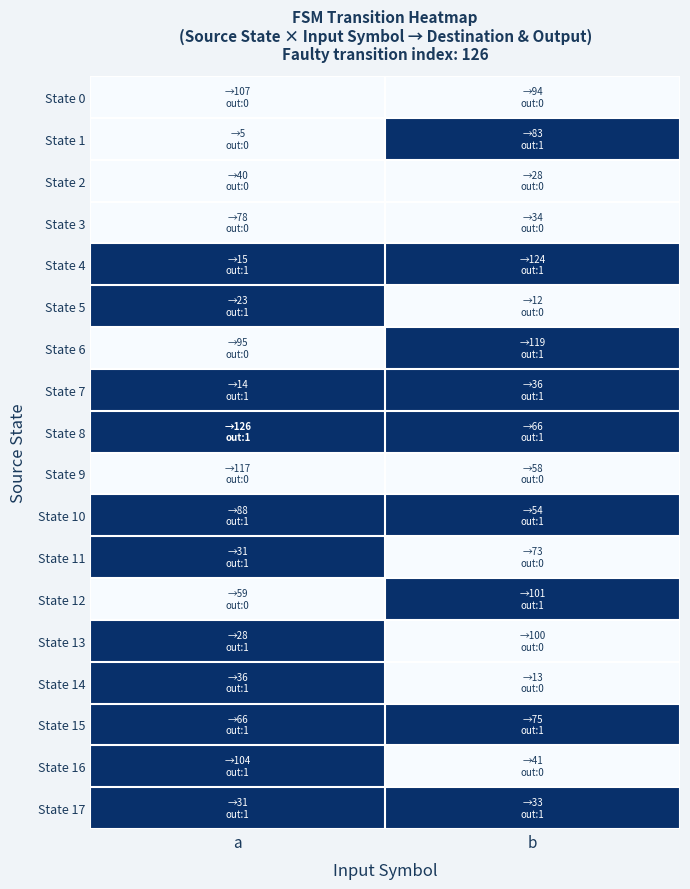

Reading left to right, what are all the values shown in this chart?

State 0: a=0	b=0
State 1: a=0	b=1
State 2: a=0	b=0
State 3: a=0	b=0
State 4: a=1	b=1
State 5: a=1	b=0
State 6: a=0	b=1
State 7: a=1	b=1
State 8: a=1	b=1
State 9: a=0	b=0
State 10: a=1	b=1
State 11: a=1	b=0
State 12: a=0	b=1
State 13: a=1	b=0
State 14: a=1	b=0
State 15: a=1	b=1
State 16: a=1	b=0
State 17: a=1	b=1